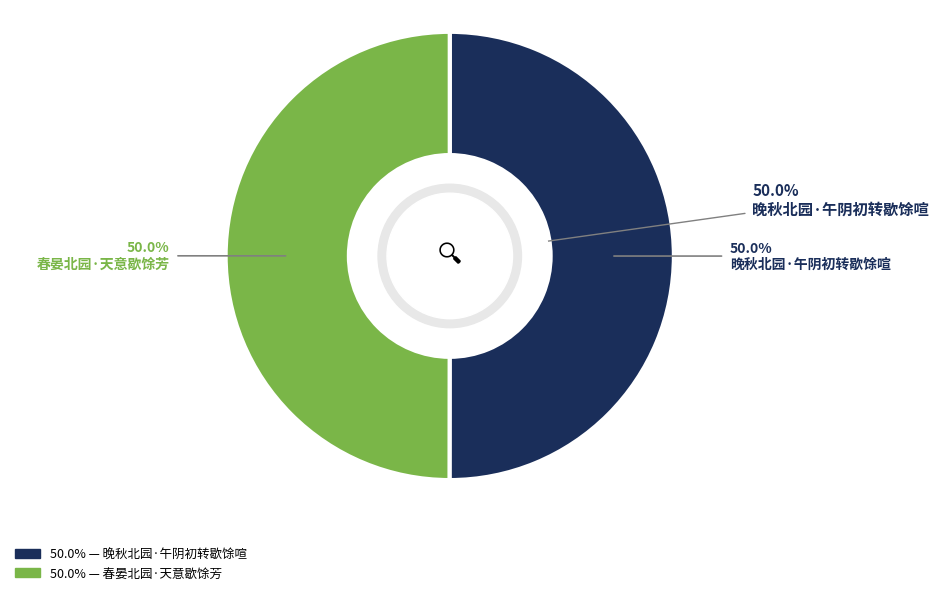

To the nearest percent, what percentage of the pie is 春晏北园·天意歇馀芳?

50%